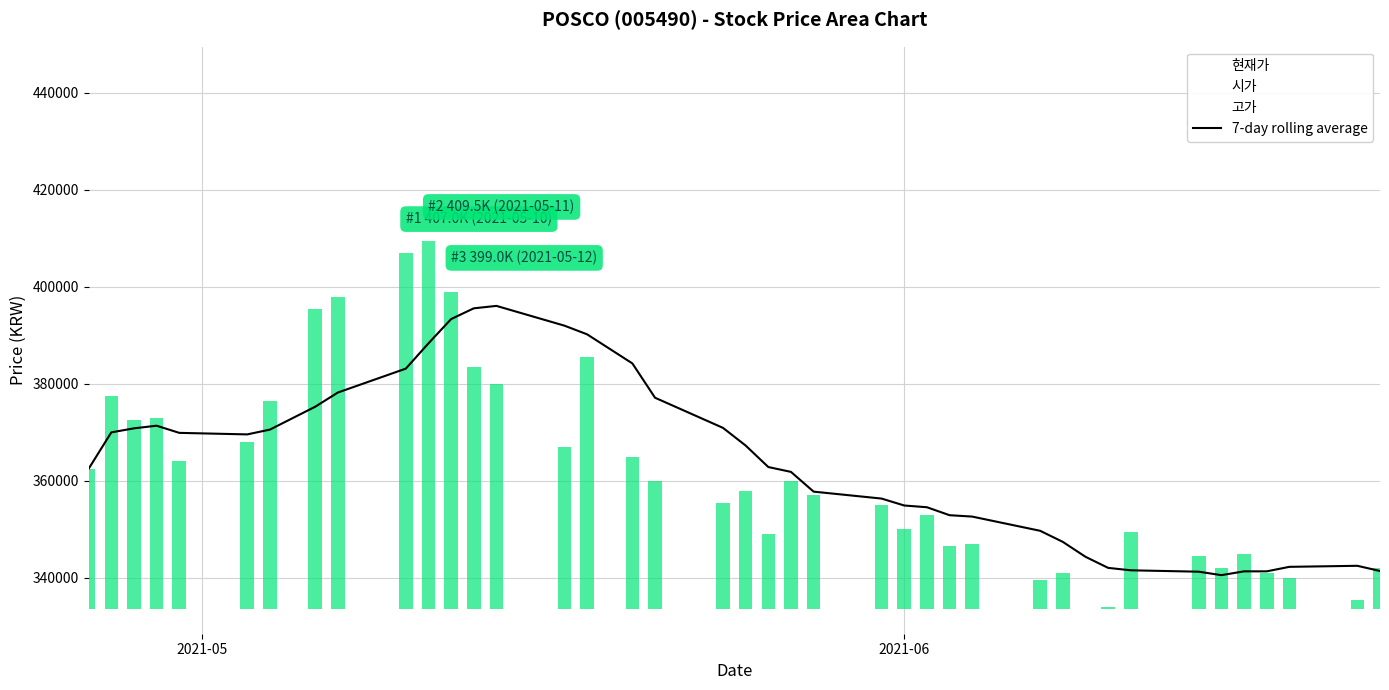

Reading left to right, list all the values displayed in this chart.

362500.0	370000.0	370833.3	371375.0	369900.0	369583.3	370571.4	375285.7	378214.3	383142.9	388357.1	393357.1	395571.4	396071.4	392000.0	390214.3	384214.3	377142.9	370928.6	367285.7	362857.1	361857.1	357785.7	356357.1	354928.6	354571.4	352928.6	352642.9	349714.3	347428.6	344357.1	342071.4	341571.4	341285.7	340571.4	341357.1	341357.1	342285.7	342500.0	341428.6